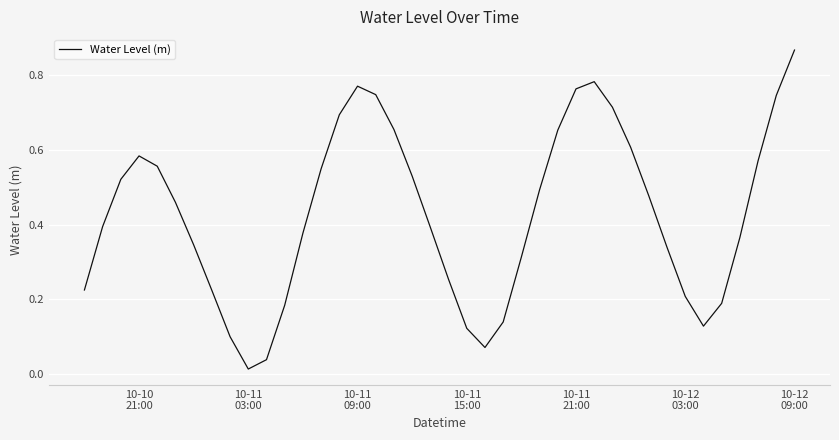

How many lines are shown in the chart?

1